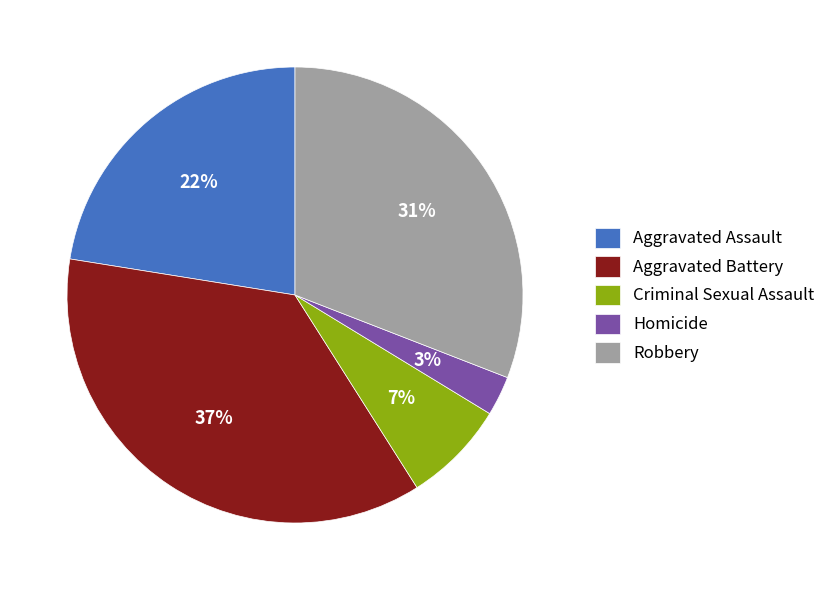

To the nearest percent, what is the combined percentage of Robbery and Criminal Sexual Assault?

38%